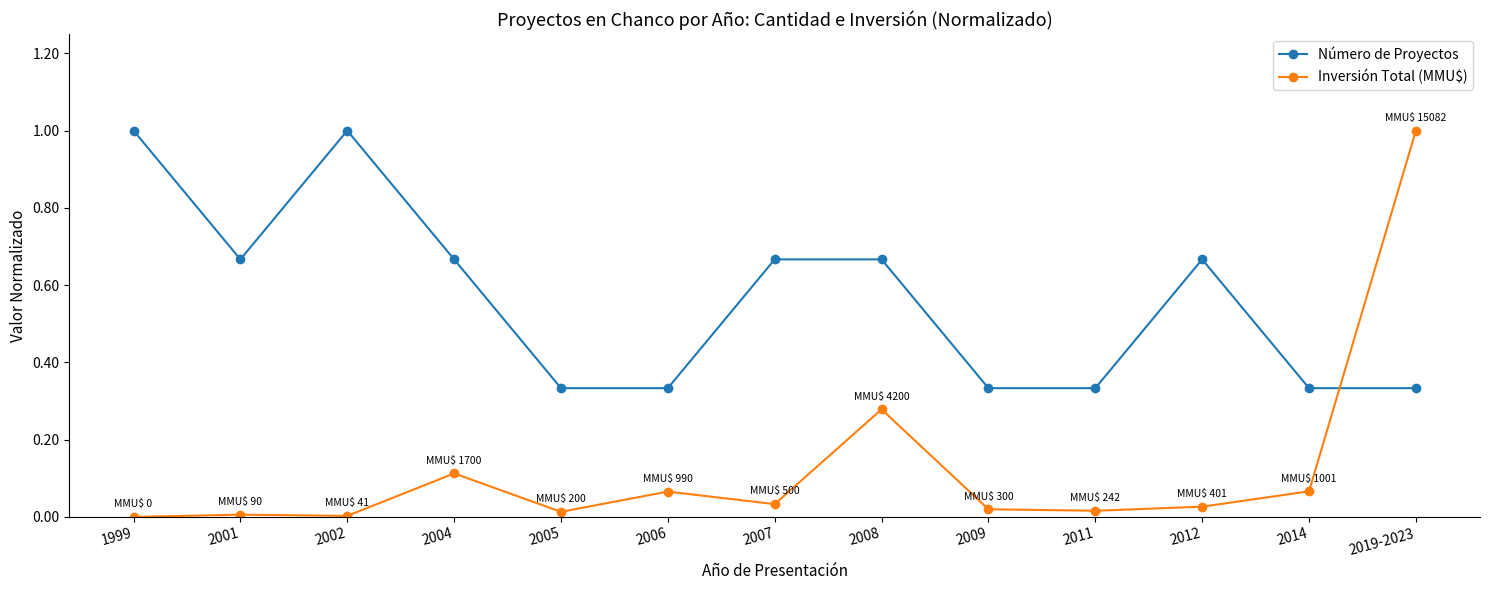

Between 2004 and 2012, which series saw the biggest shift?

Inversión Total (MMU$)